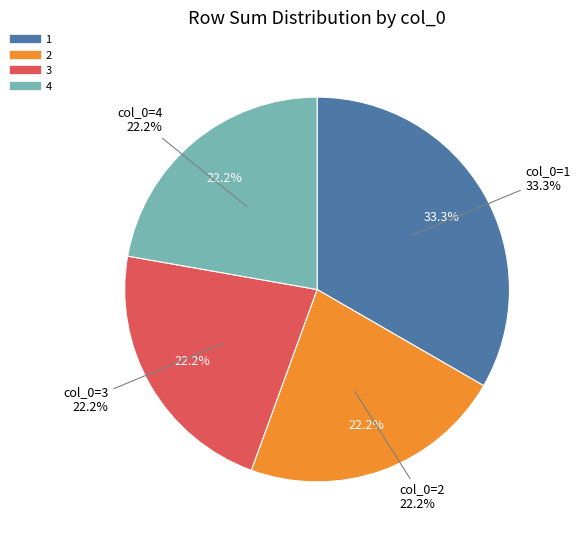

True or false: 3 accounts for 22% of the total.

True